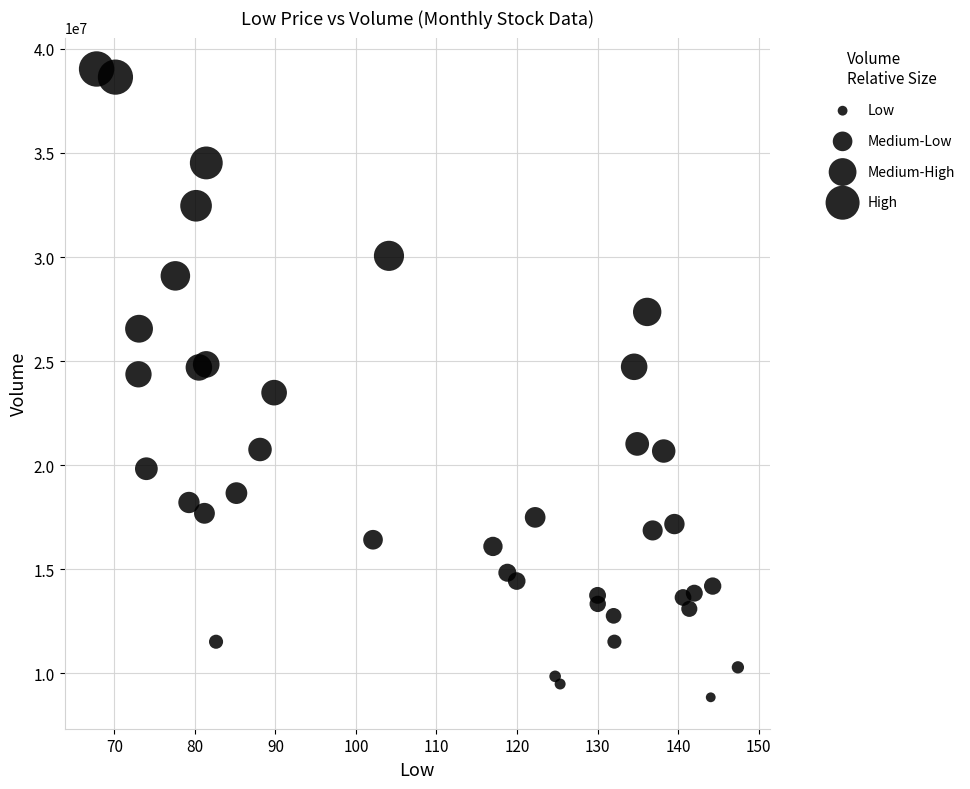

What is the range of Y values (max minus min)?

30178200